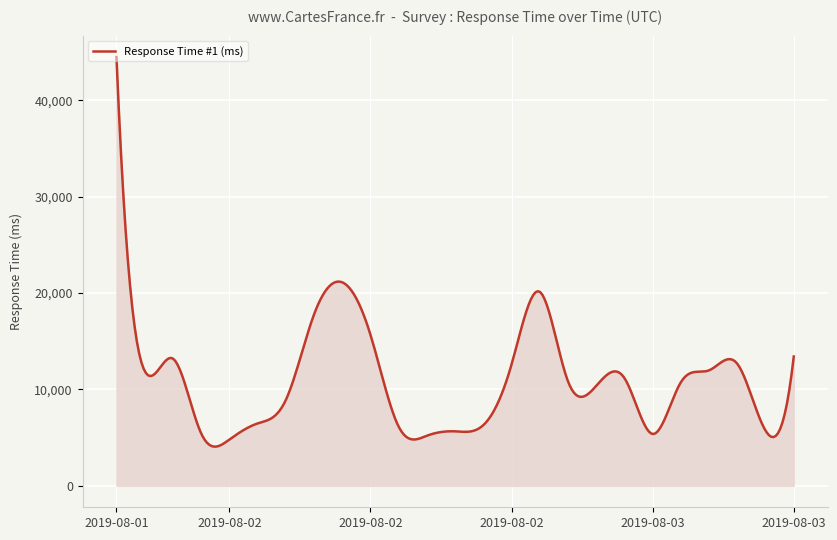

What is the greatest value displayed?

44475.0